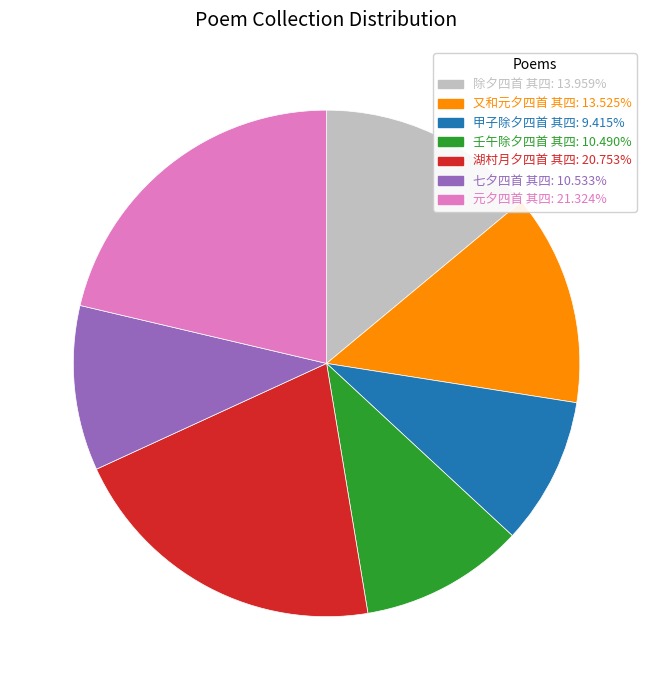

True or false: 元夕四首 其四 accounts for 21% of the total.

True